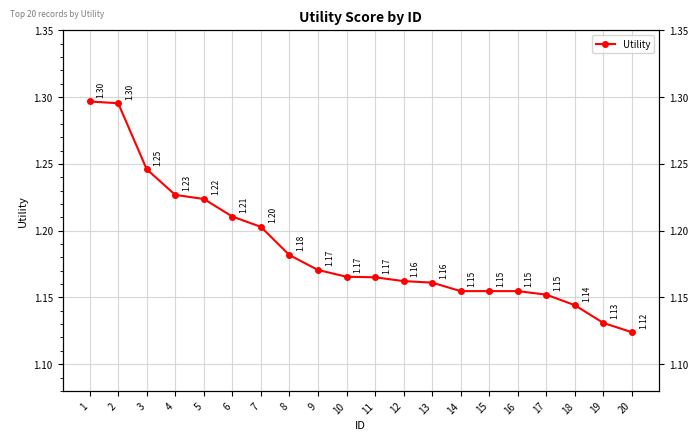

List the labels in order of value, largest first.

1, 2, 3, 4, 5, 6, 7, 8, 9, 10, 11, 12, 13, 14, 15, 16, 17, 18, 19, 20